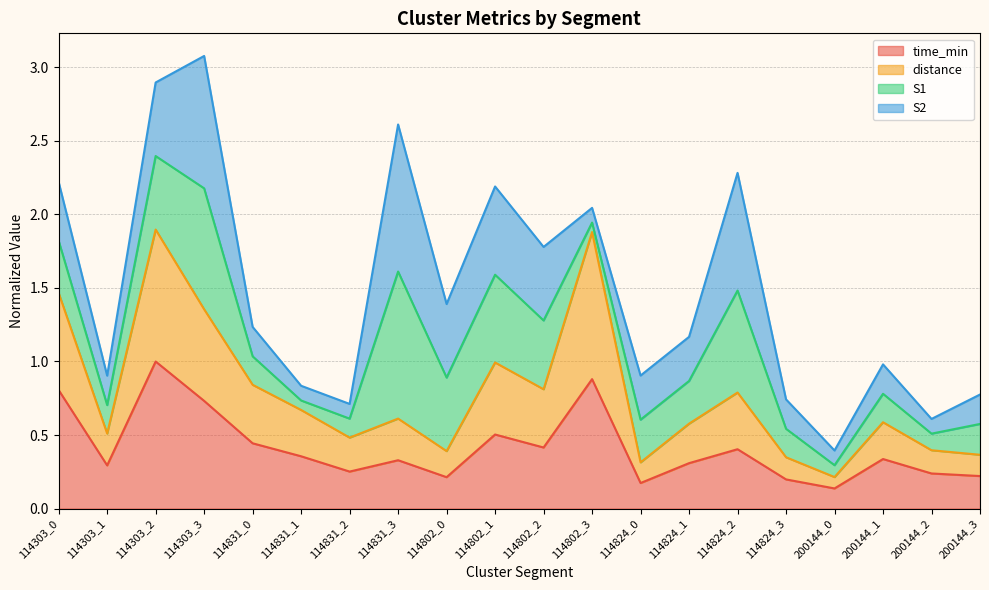

True or false: time_min has a value of 0.3 at 200144_1.

True